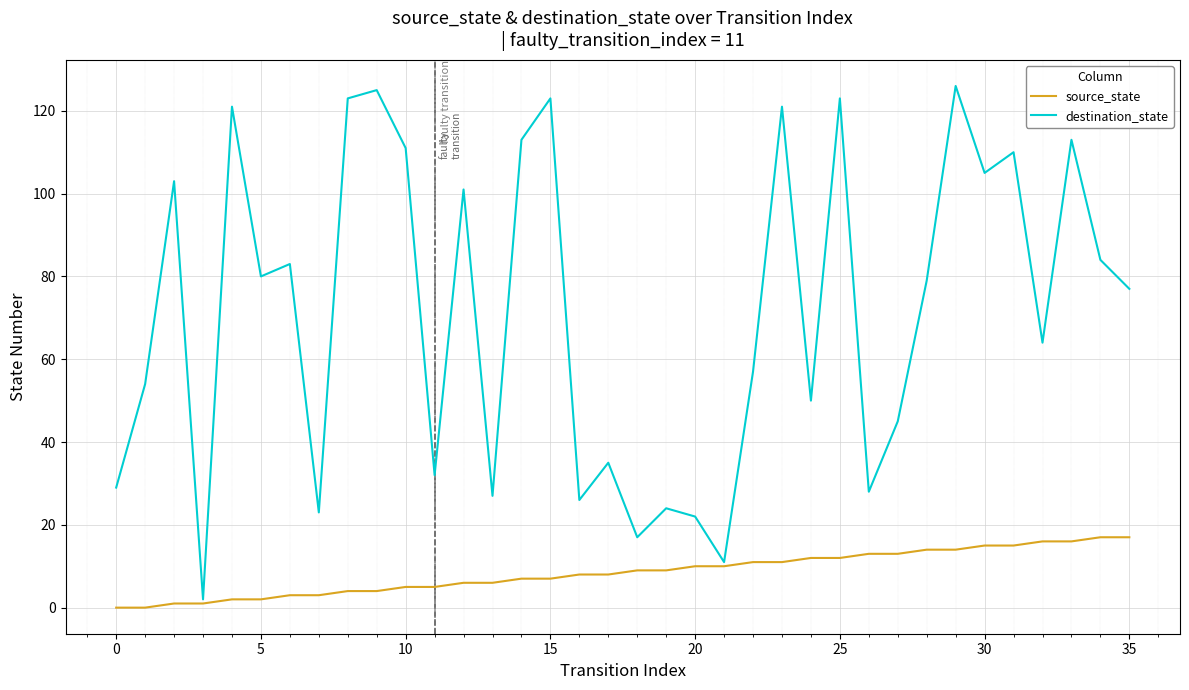

What is the greatest value displayed?

126